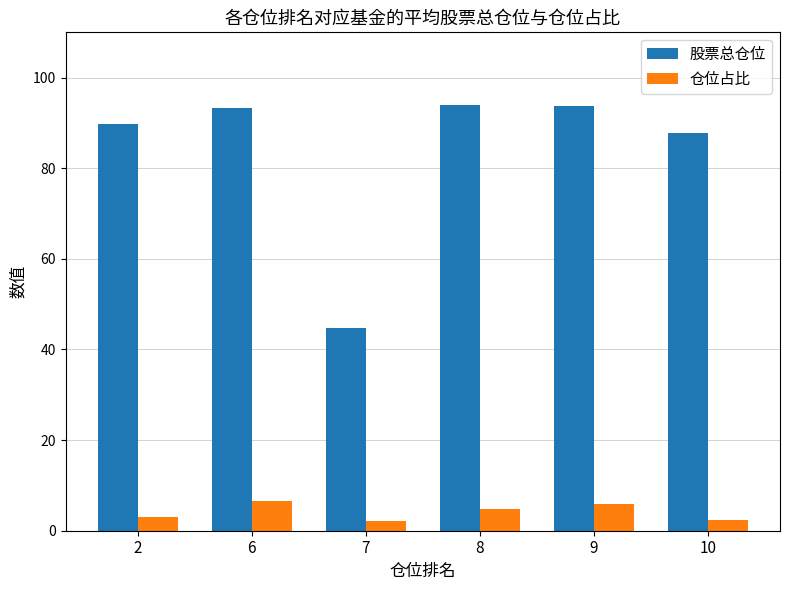

At which label is 股票总仓位 closest to 69?

10